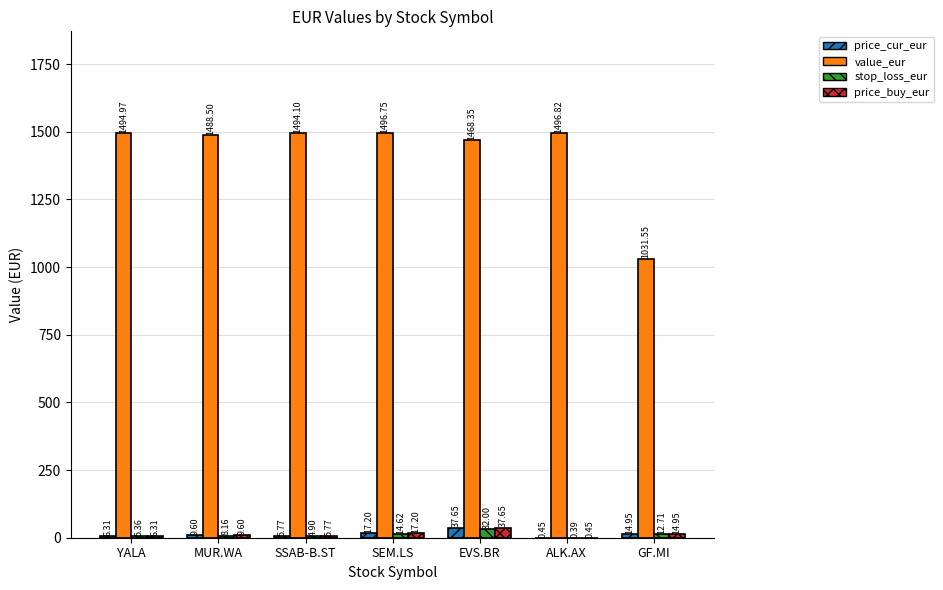

How many values in the price_cur_eur series exceed 9?

4